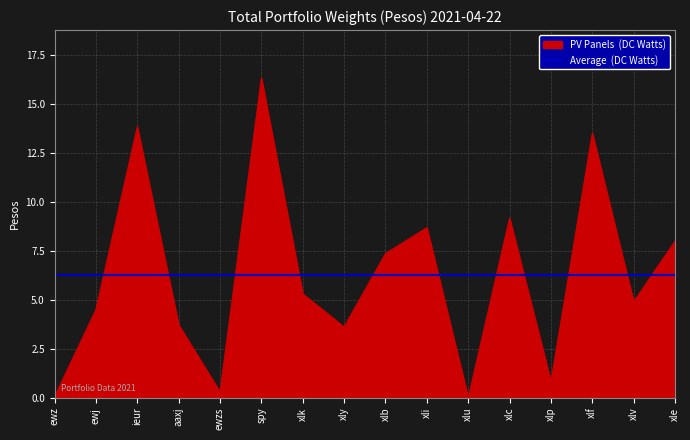

What is the approximate value at xlv?

4.9